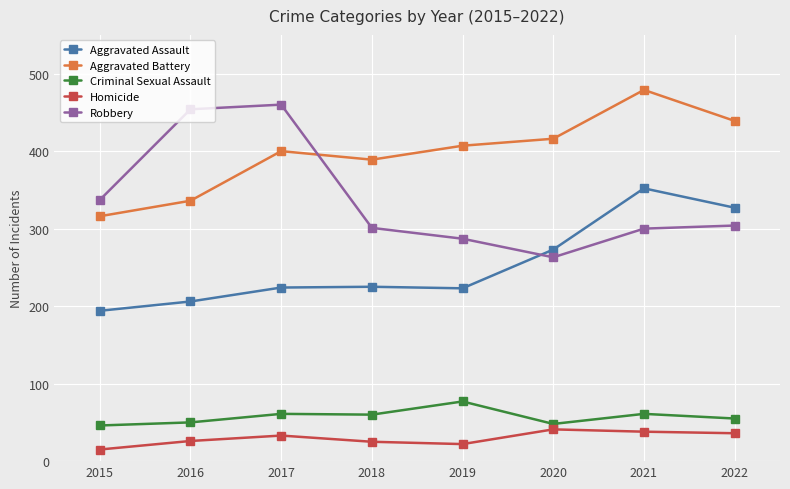

What is the value of the Criminal Sexual Assault point at the 2nd from the left?

50